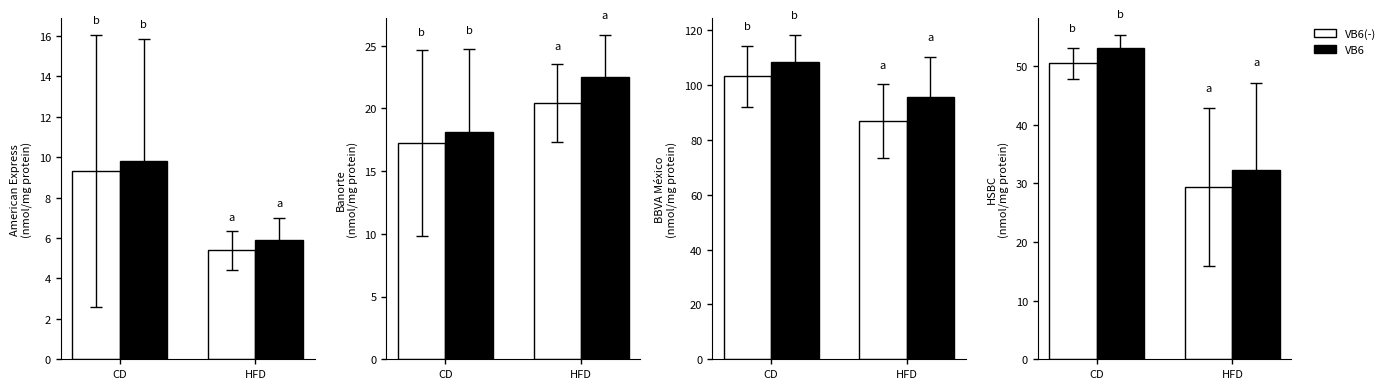

The value of VB6 at CD is 24.5. True or false?

False